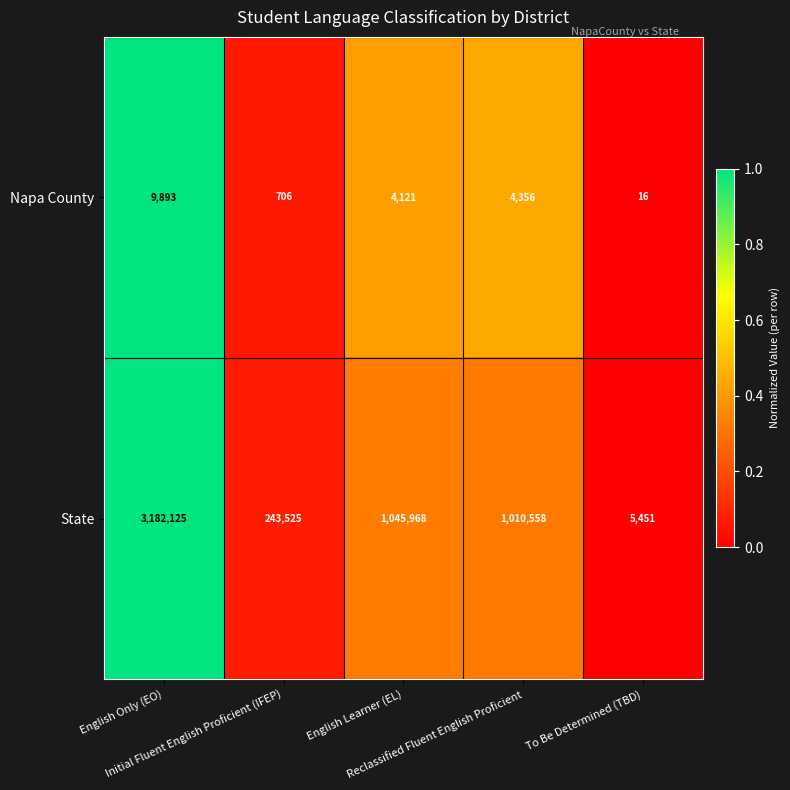

At which category is the sum across all series the highest?

English Only (EO)